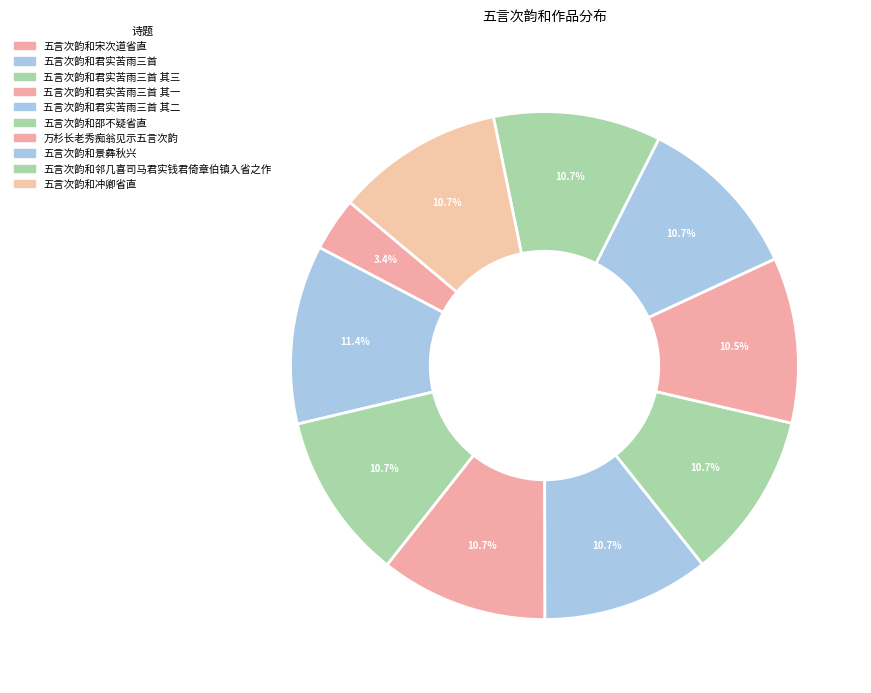

How many slices are in this pie chart?

10